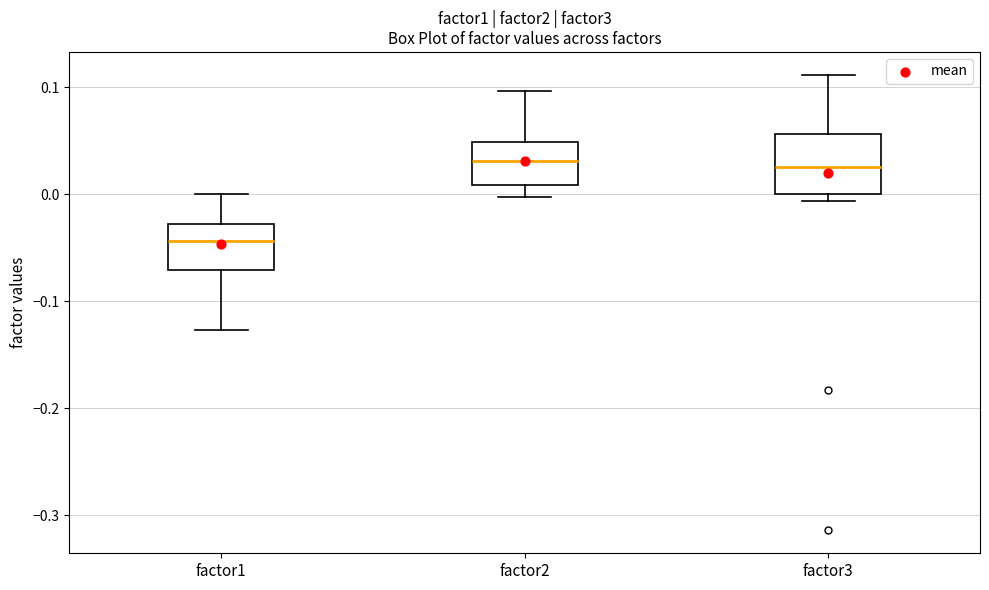

Reading left to right, read every box against the y-axis: the position of its median line, the range the box covers, and the ends of its whiskers. The values are not printed on the chart, so give them approximately, as read against the axis.

factor1: median -0.04, box -0.07 to -0.03, whiskers -0.13 to 0.00
factor2: median 0.03, box 0.01 to 0.05, whiskers 0.00 to 0.10
factor3: median 0.03, box 0.00 to 0.06, whiskers -0.01 to 0.11